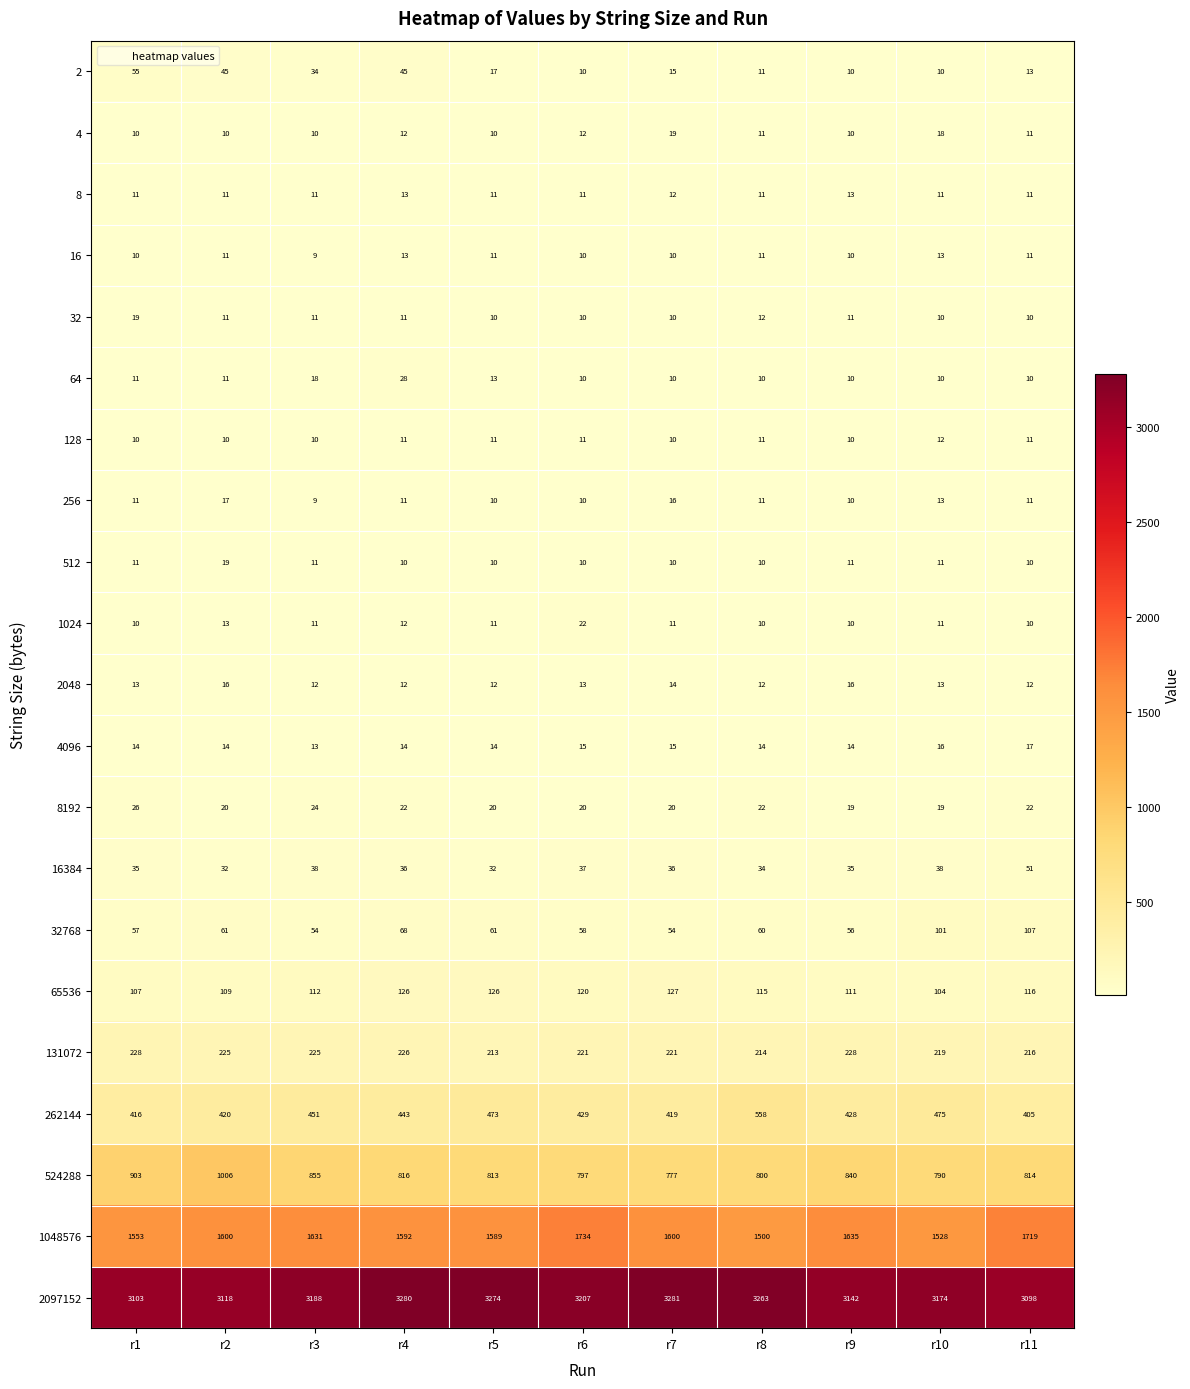

Read the 4 value at r1.

10